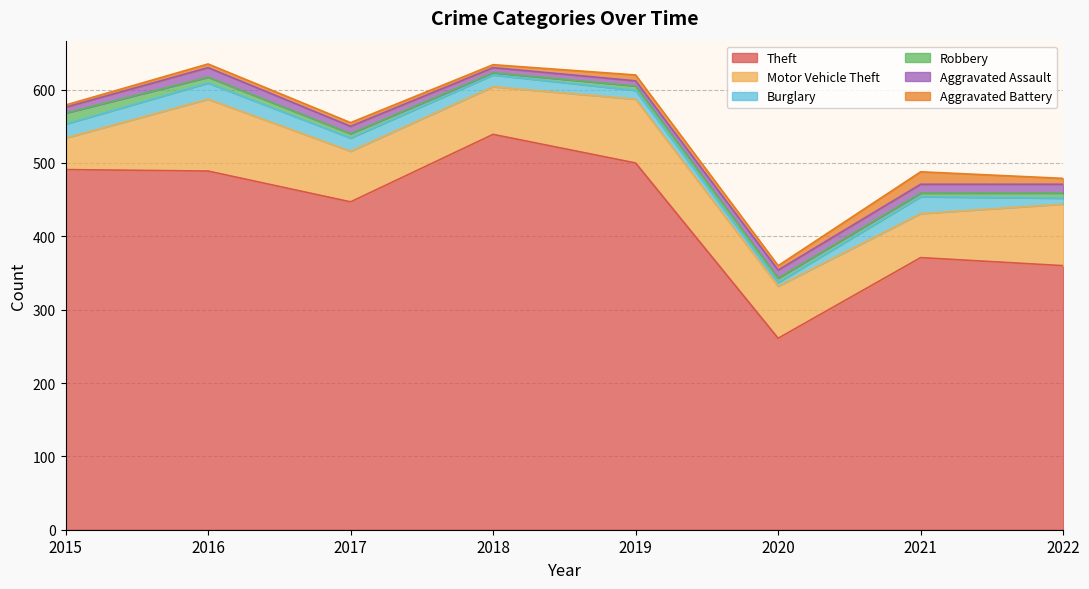

How many interior local peaks does the Aggravated Assault series have?

1